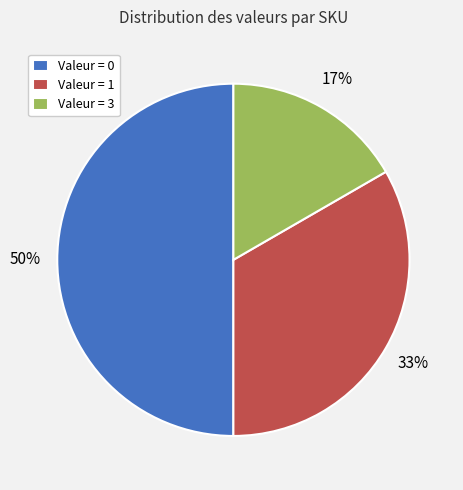

What is the smallest slice in the pie chart?

Valeur = 3